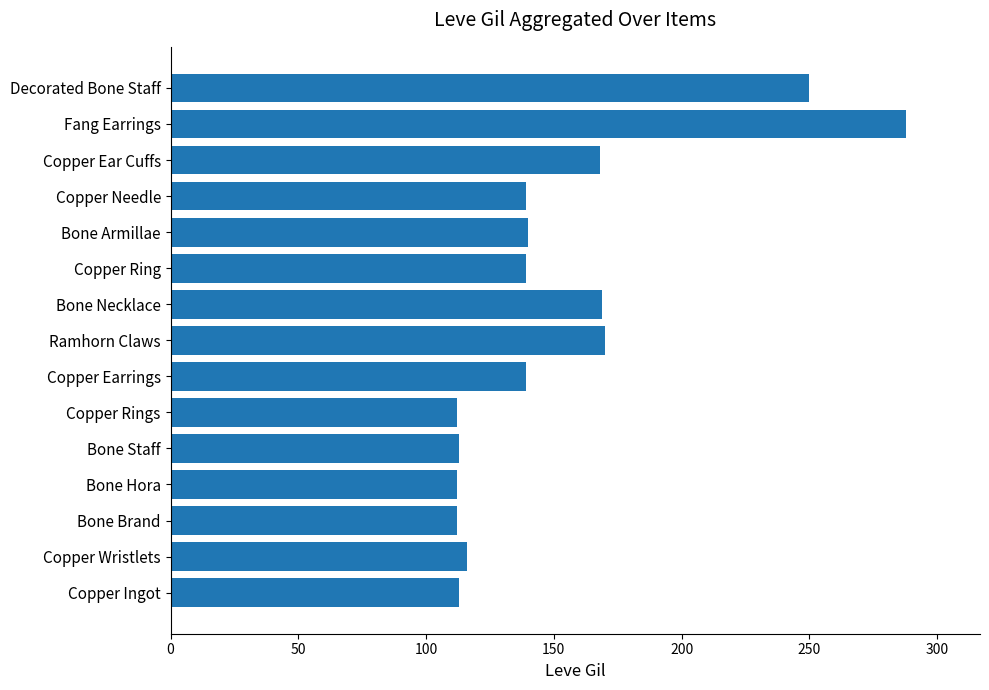

Approximately how many times larger is the value at Copper Ring compared to Bone Armillae?

1.0